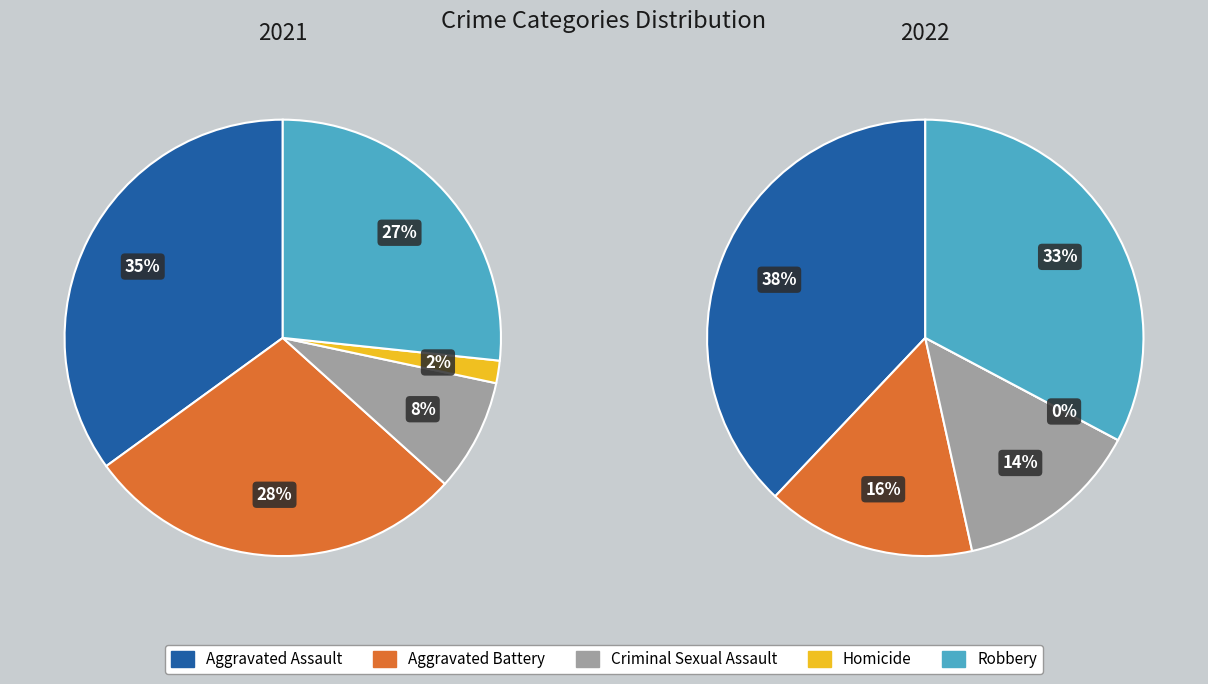

Does any single category account for the majority?

No